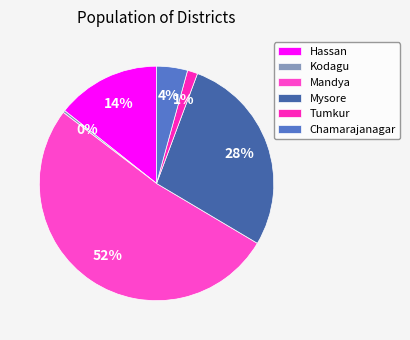

What percentage is the Chamarajanagar slice, to the nearest percent?

4%